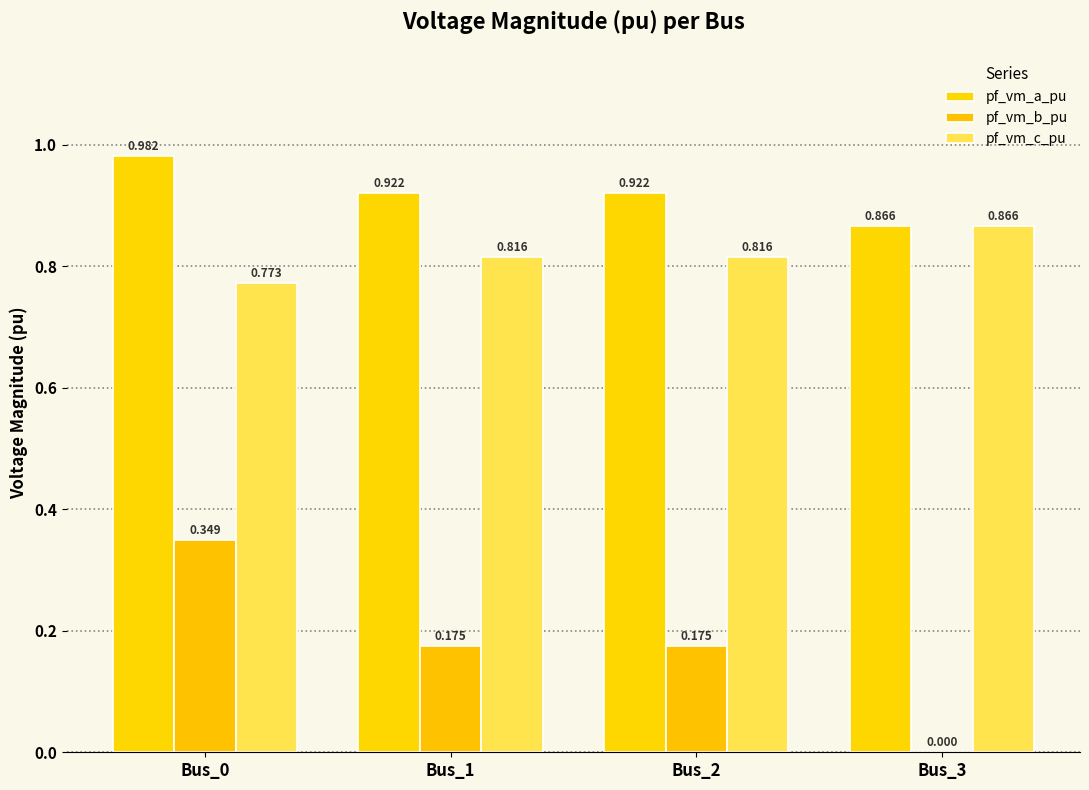

Does the chart contain stacked bars?

No